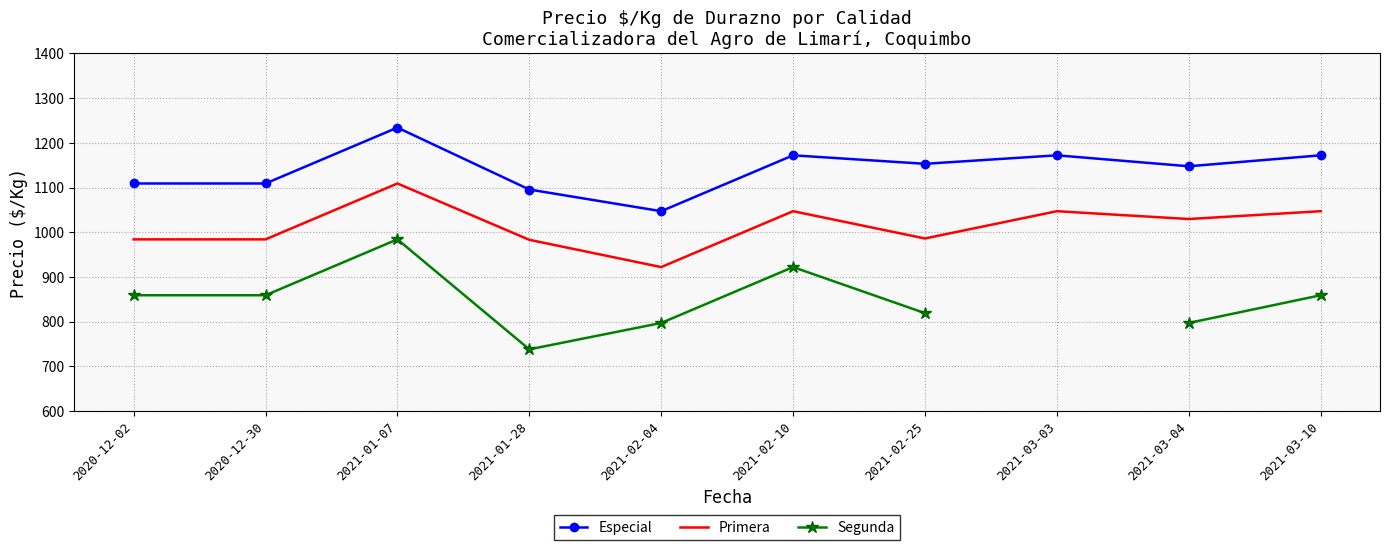

Where is the first local maximum for Segunda?

2021-01-07